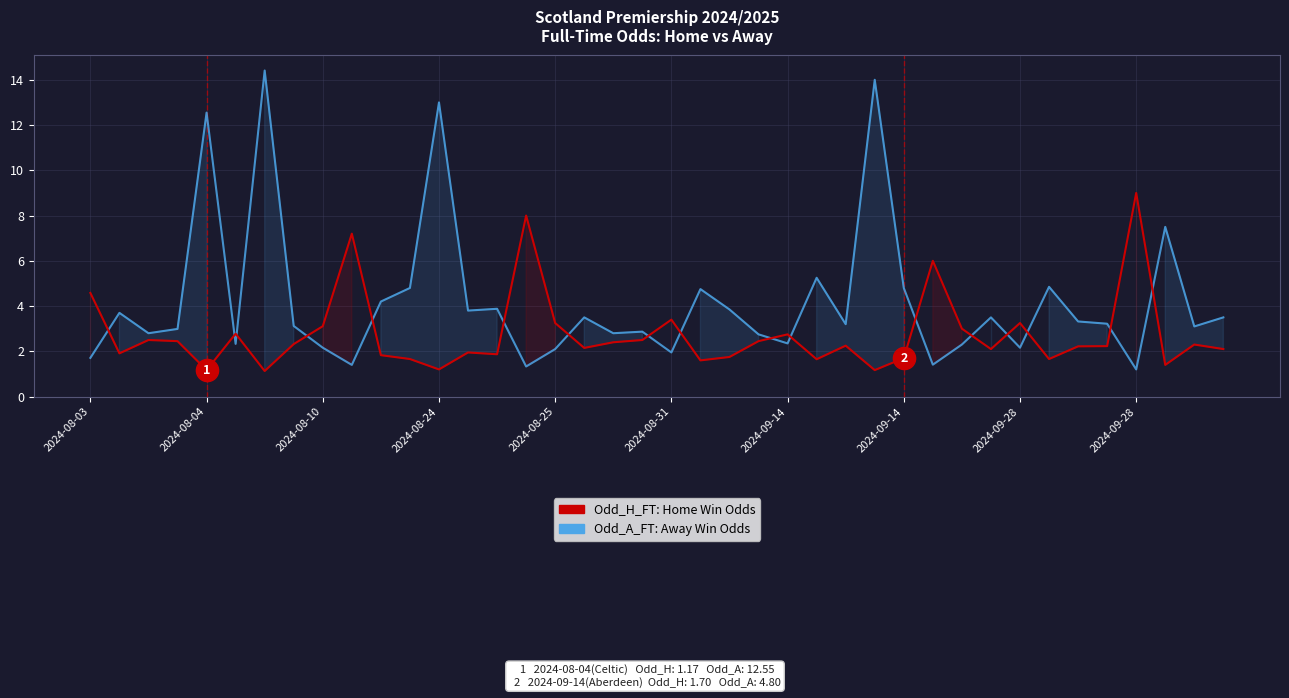

What is the sum of all Odd_H_FT (Home Win) values?

109.9